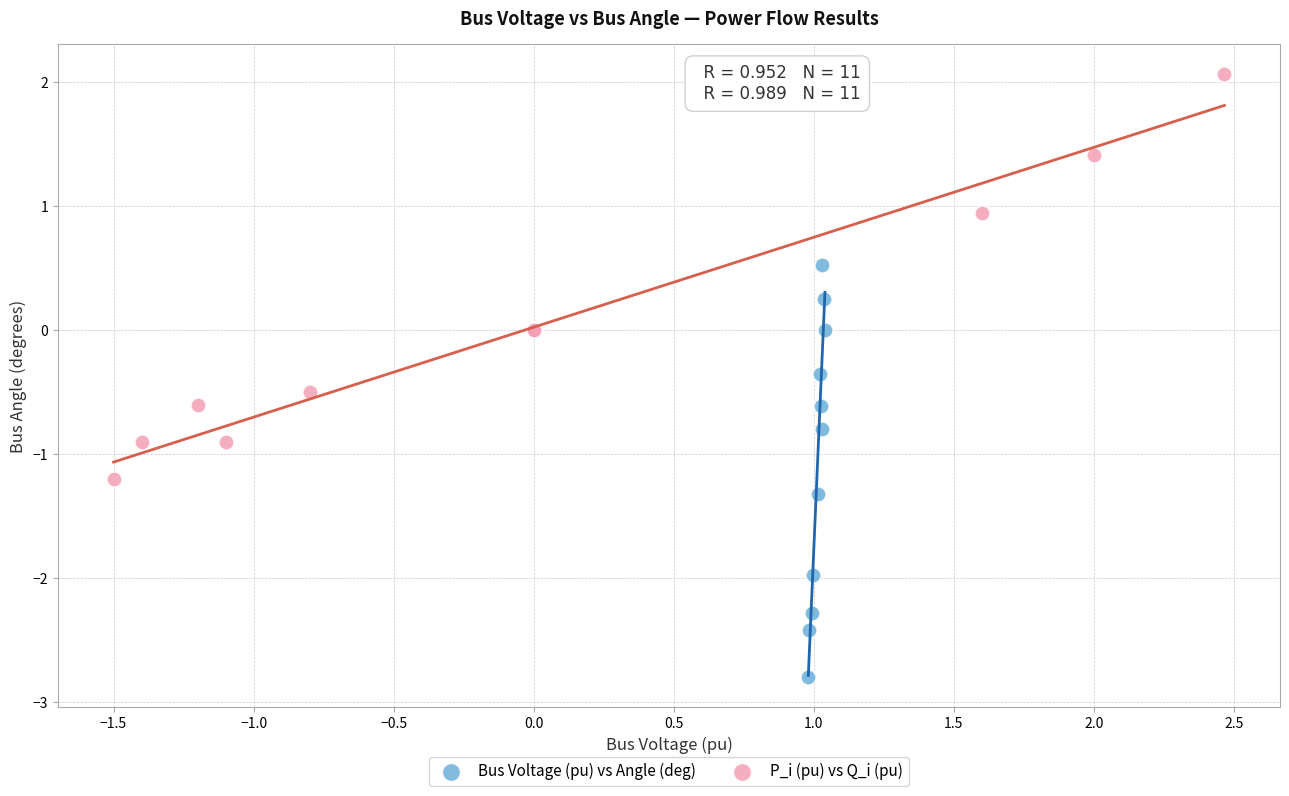

Which series contains the highest Y value?

P_i (pu) vs Q_i (pu)